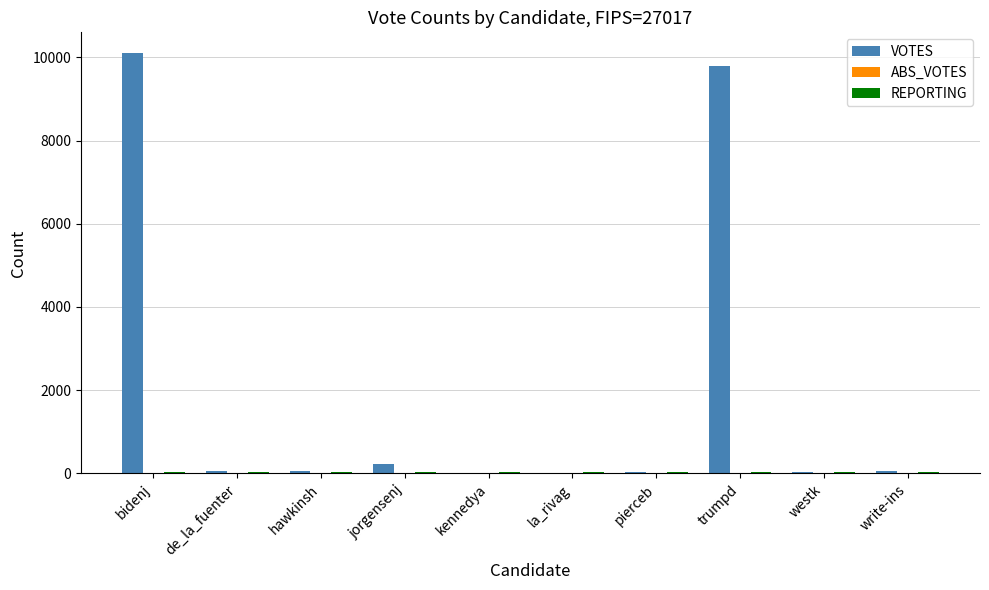

What is the sum of all VOTES values?

20369